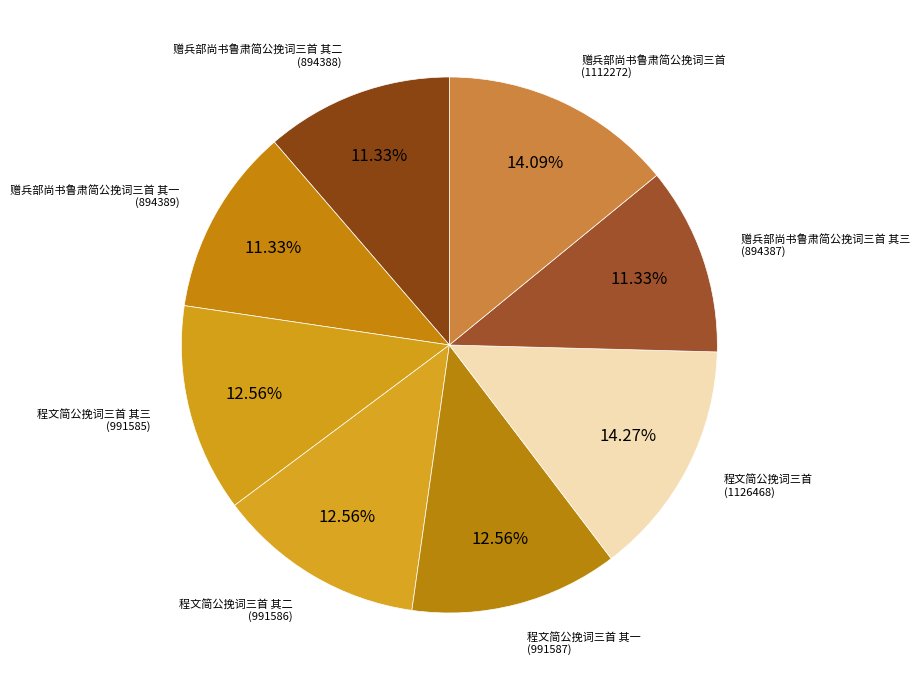

Between 程文简公挽词三首 其二 and 赠兵部尚书鲁肃简公挽词三首 其二, which is larger?

程文简公挽词三首 其二